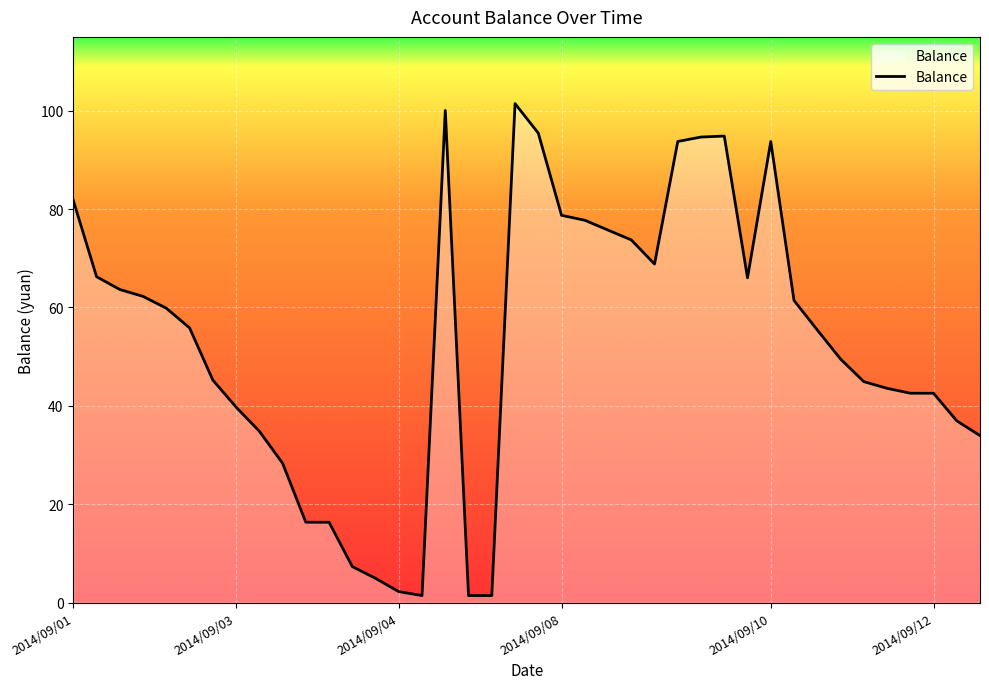

What is the greatest value displayed?

101.4